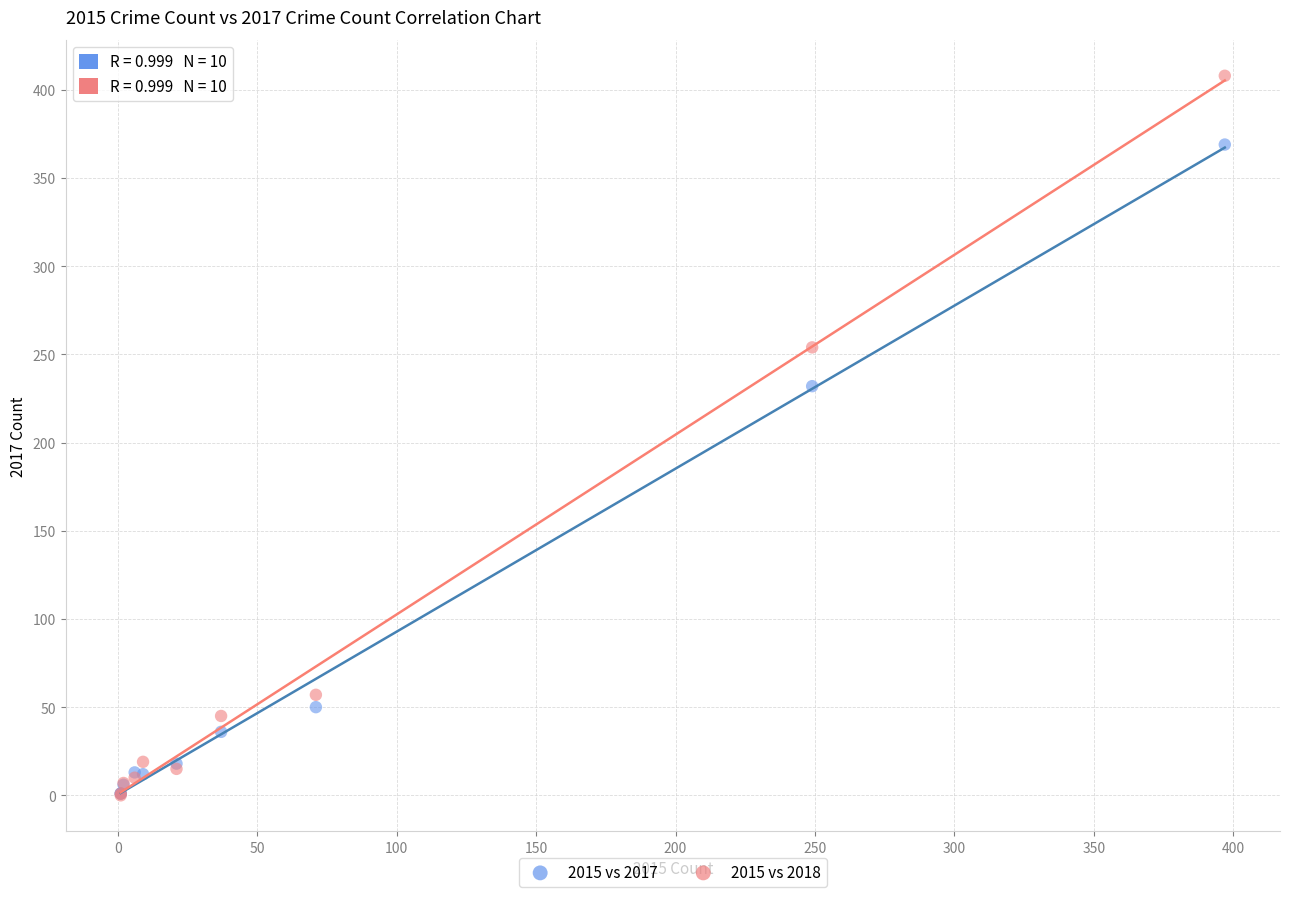

Across all series, what Y value is closest to 204?

232